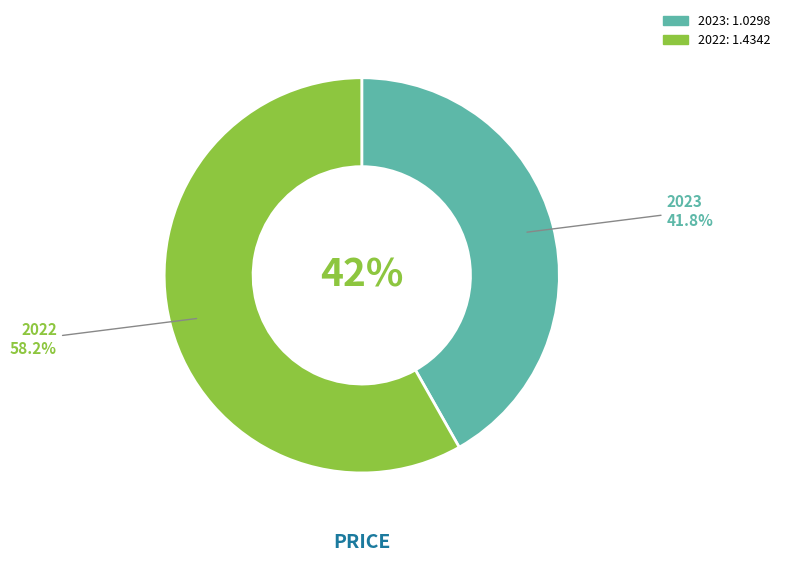

Is there a majority slice in this chart?

Yes